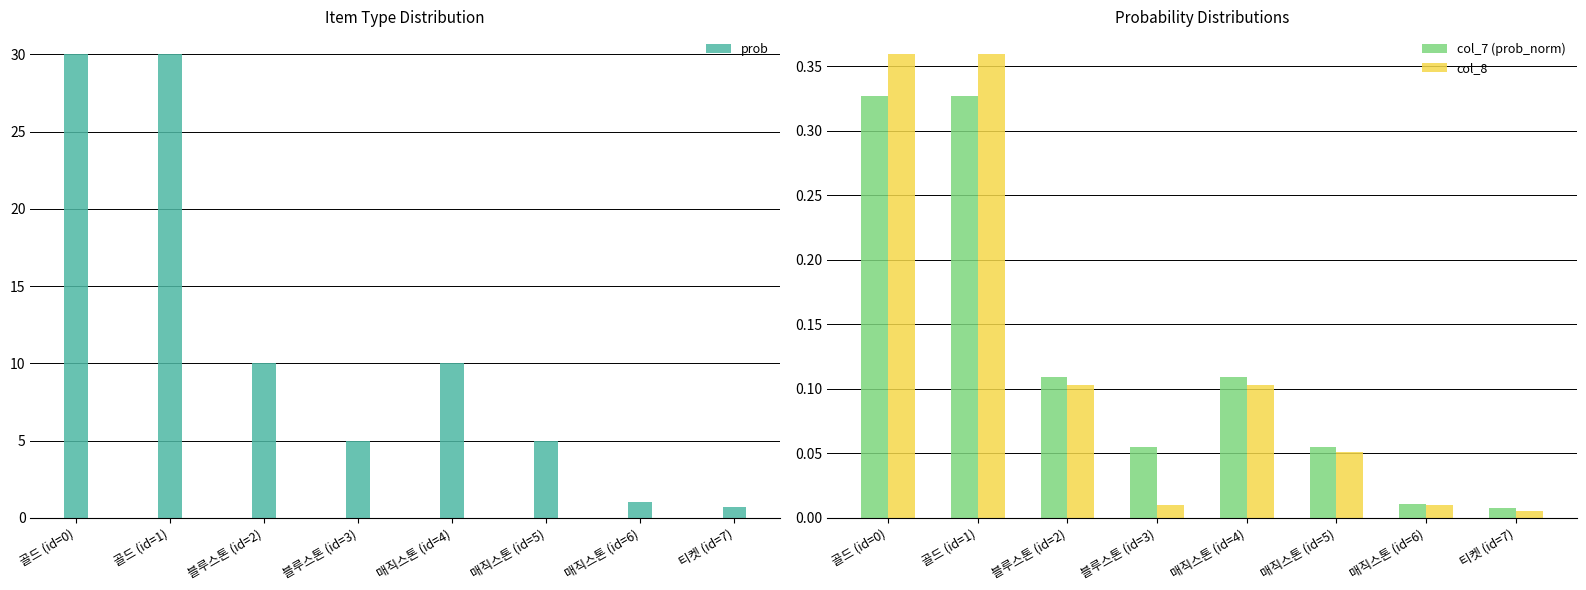

The col_8 series shows 0.4 at 골드 (id=1). True or false?

True